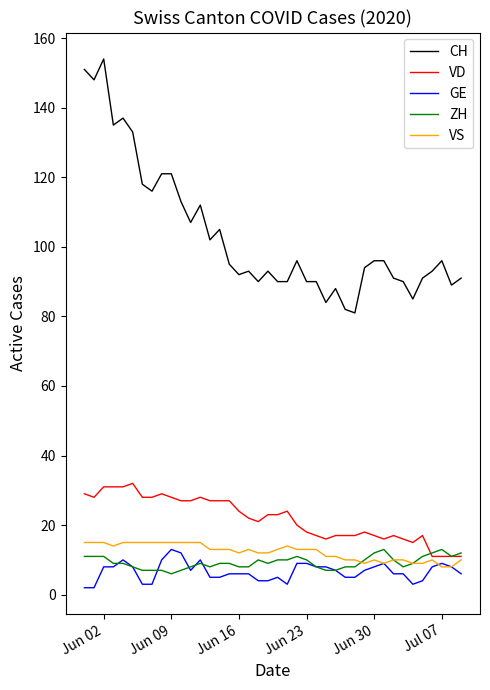

Which series has the widest spread of values?

CH